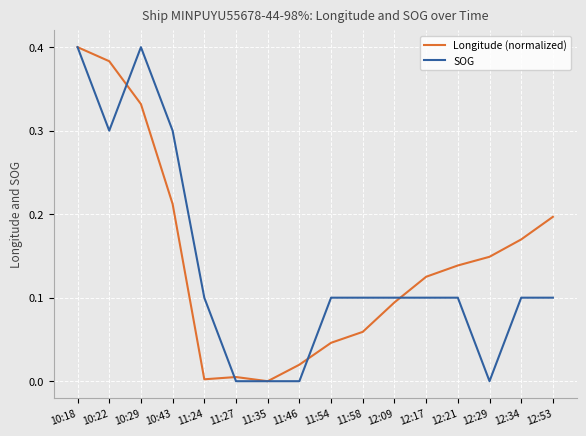

What is the total value across all series at 10:22?

0.7